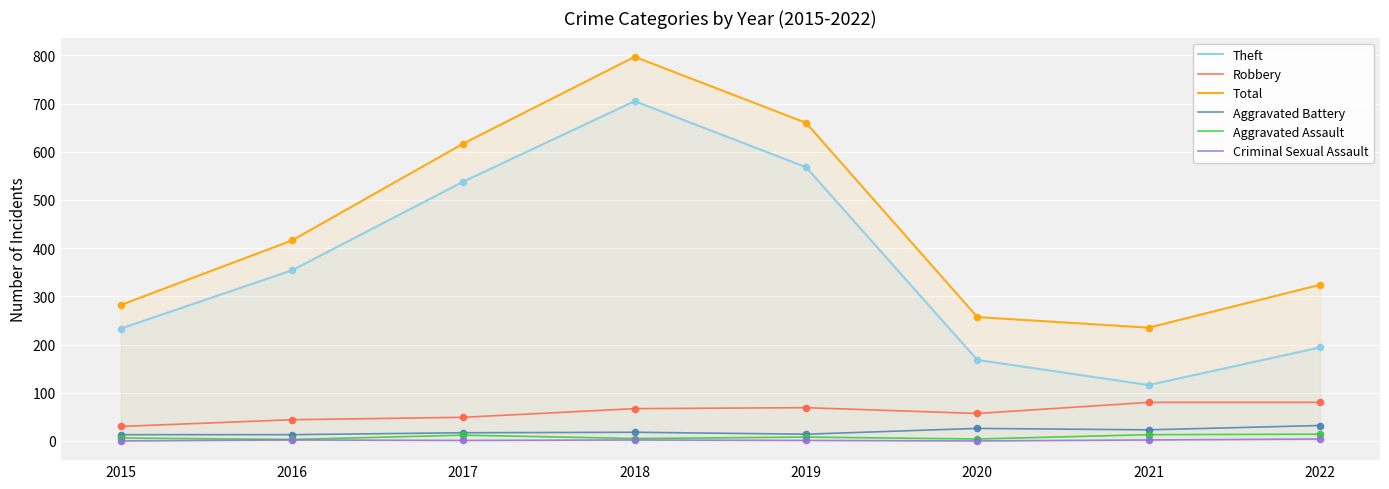

Is the value of Robbery at 2021 greater than the value of Criminal Sexual Assault at 2017?

Yes